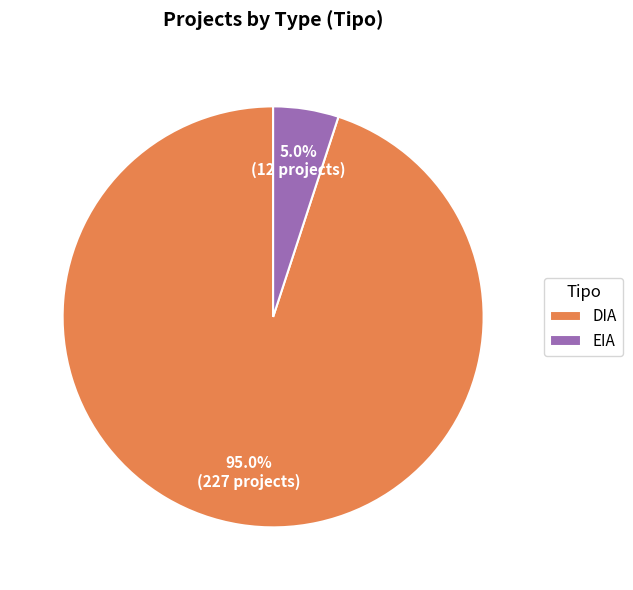

Rank the categories by value from lowest to highest.

EIA, DIA